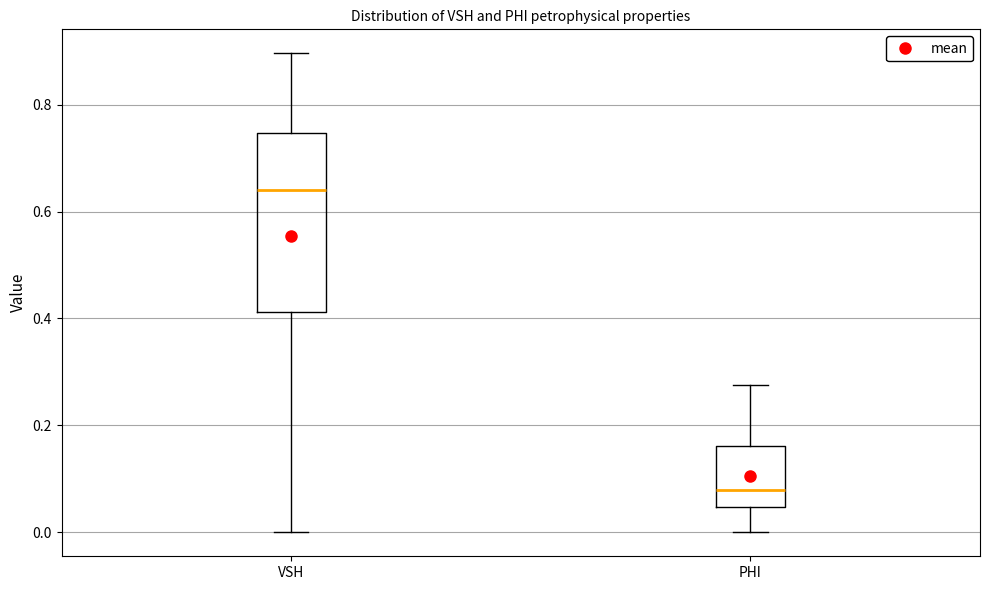

Which box has the lowest median line?

PHI